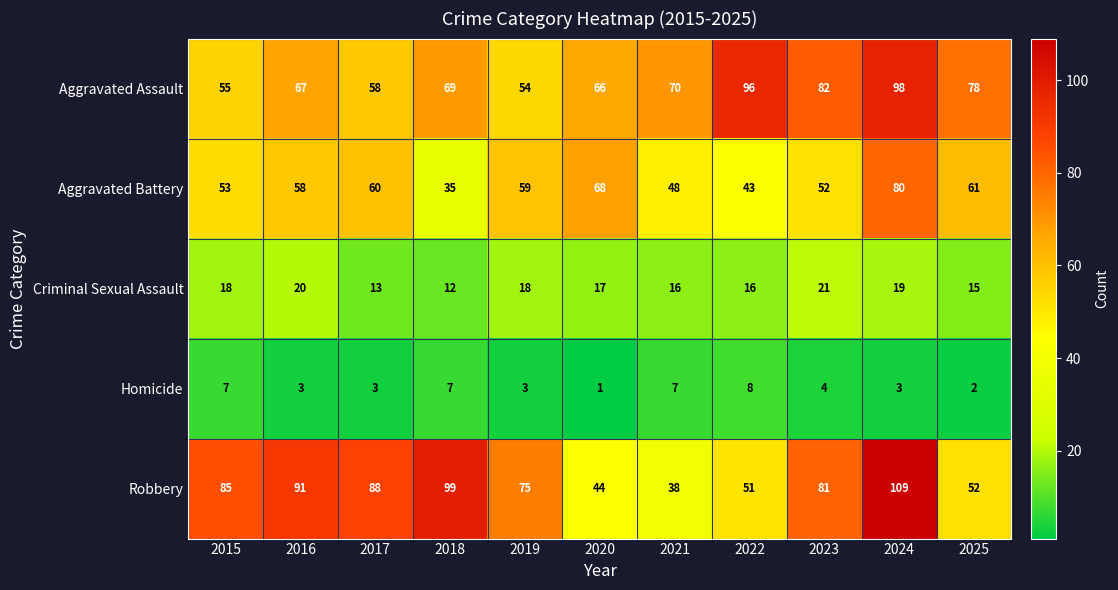

What is the spread (max minus min) of values at 2019?

72